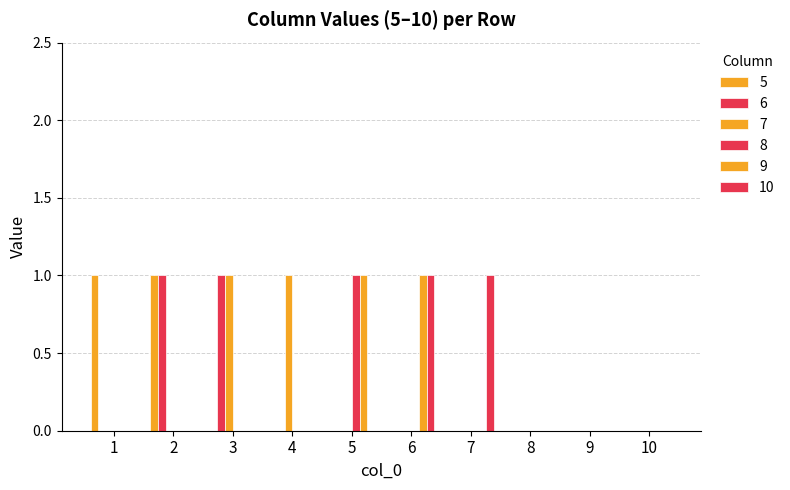

Count the number of data series in this chart.

6